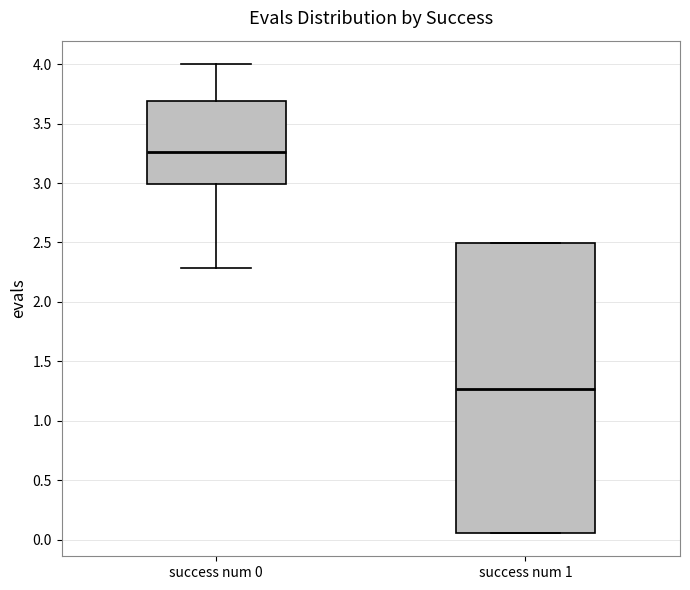

Which box's median line is the lowest?

success num 1